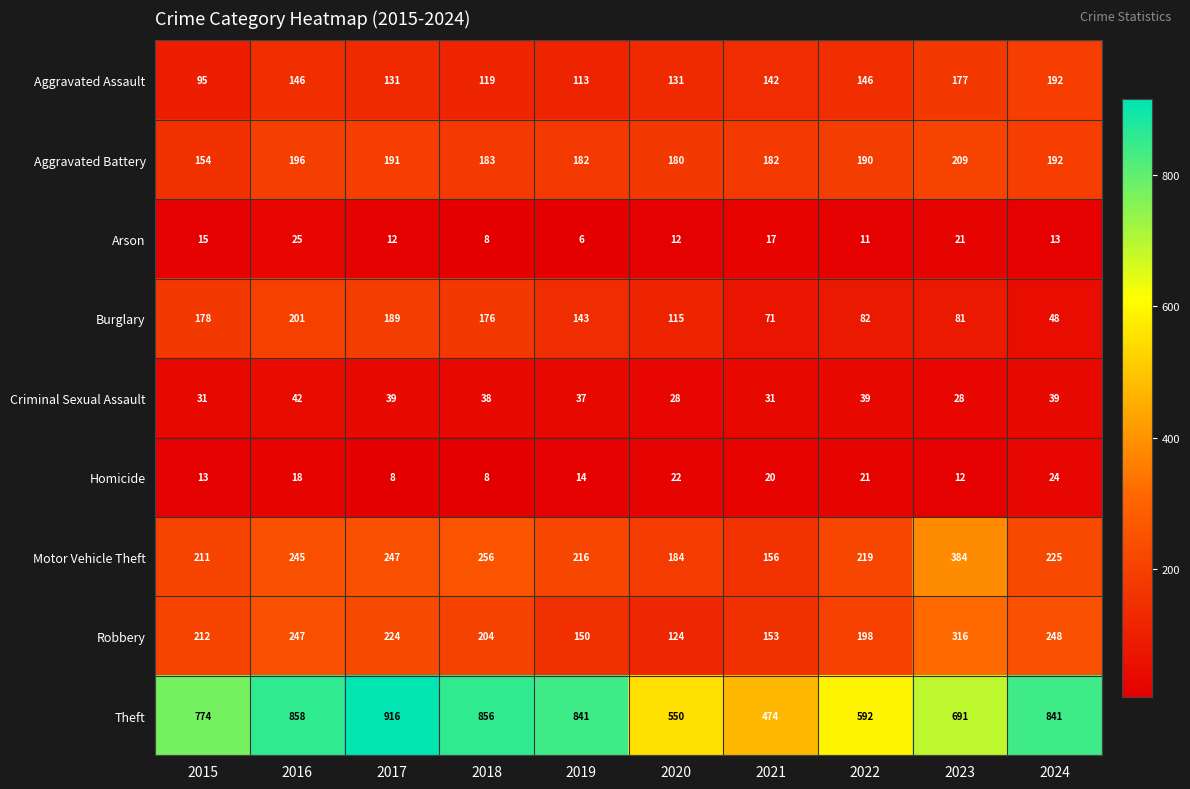

Which series has the largest range (max minus min)?

Theft